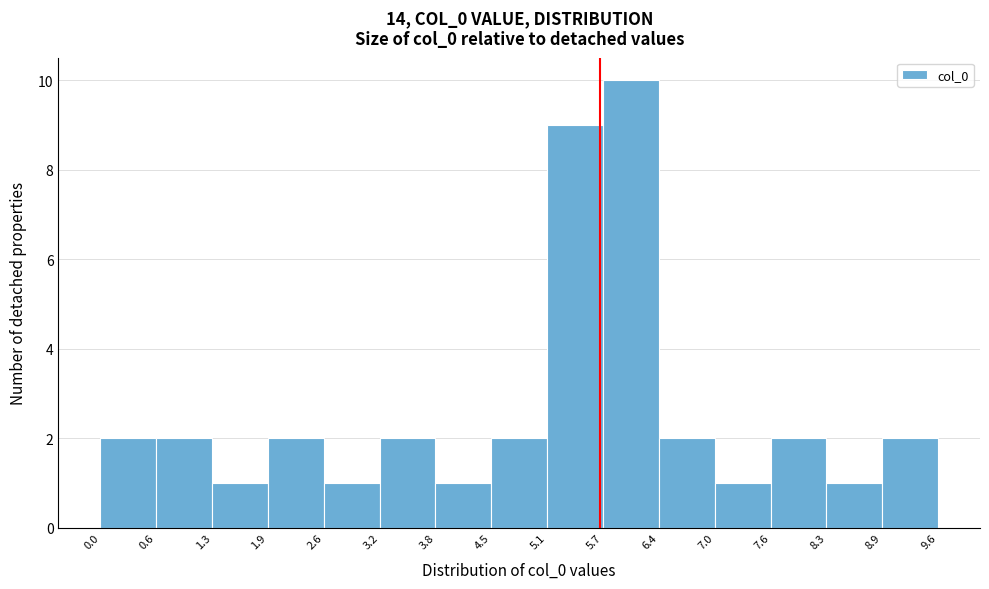

How tall is the bar that spans 0.0 to 0.6 on the x-axis? The values are not printed on the chart, so give them approximately, as read against the axis.

2